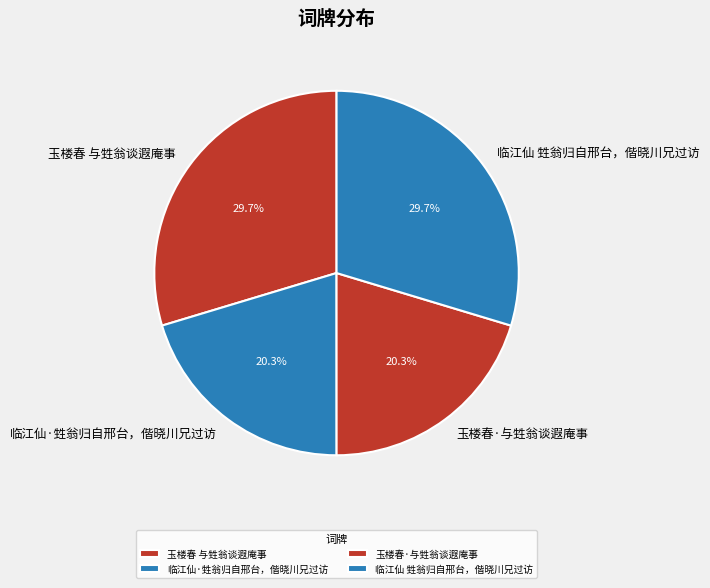

What portion of the pie excludes 玉楼春·与甡翁谈遐庵事?

79.7%